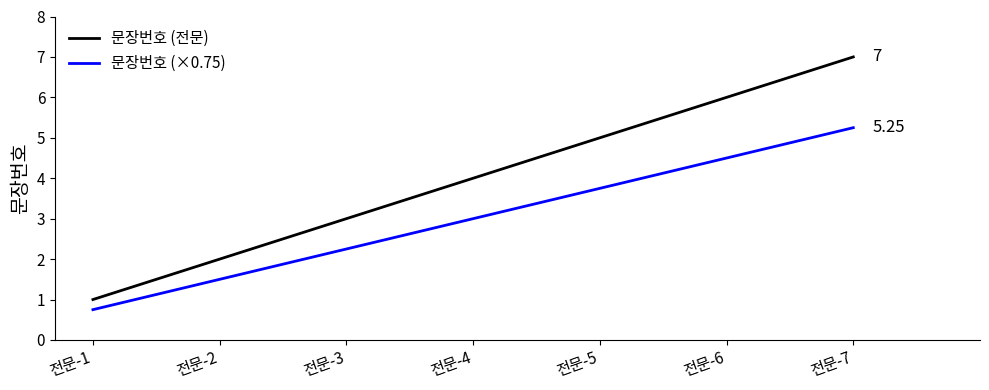

Which series changed the most between 전문-5 and 전문-6?

문장번호 (전문)